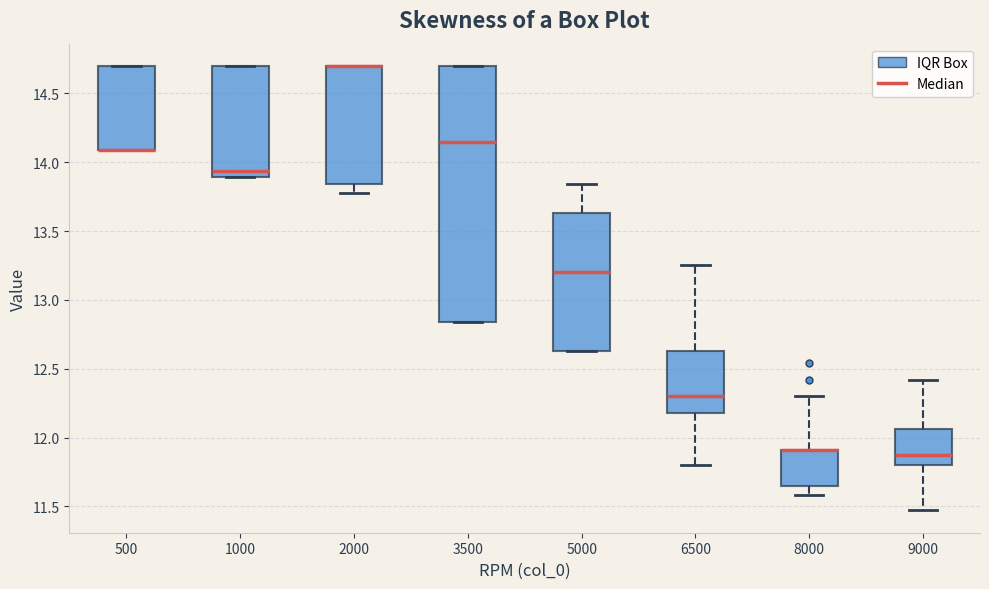

Which box is the tallest, from its lower edge to its upper edge?

3500